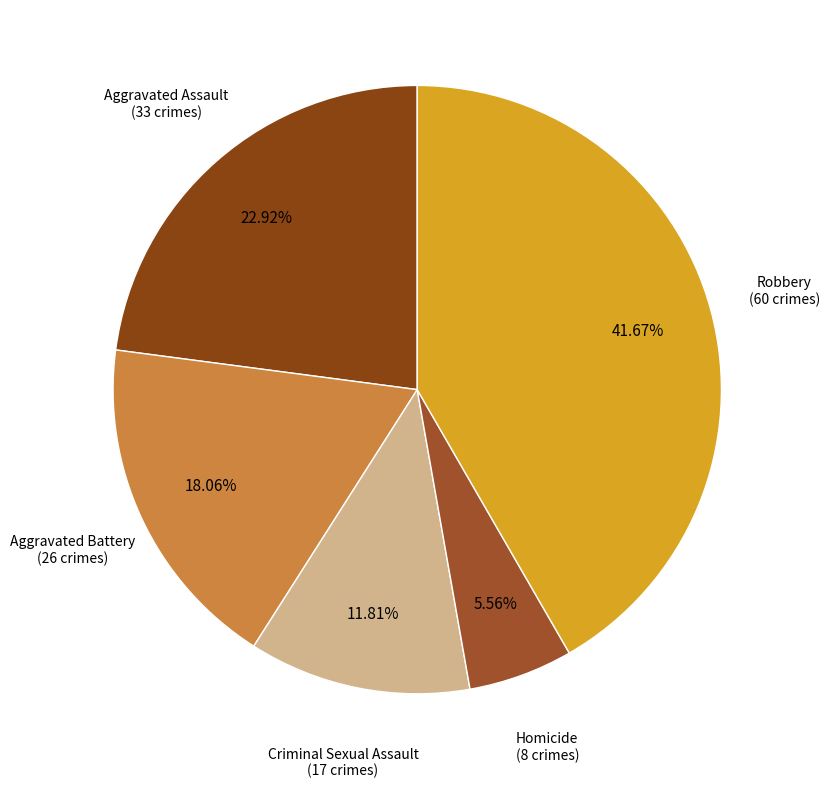

Rank the categories by value from lowest to highest.

Homicide, Criminal Sexual Assault, Aggravated Battery, Aggravated Assault, Robbery